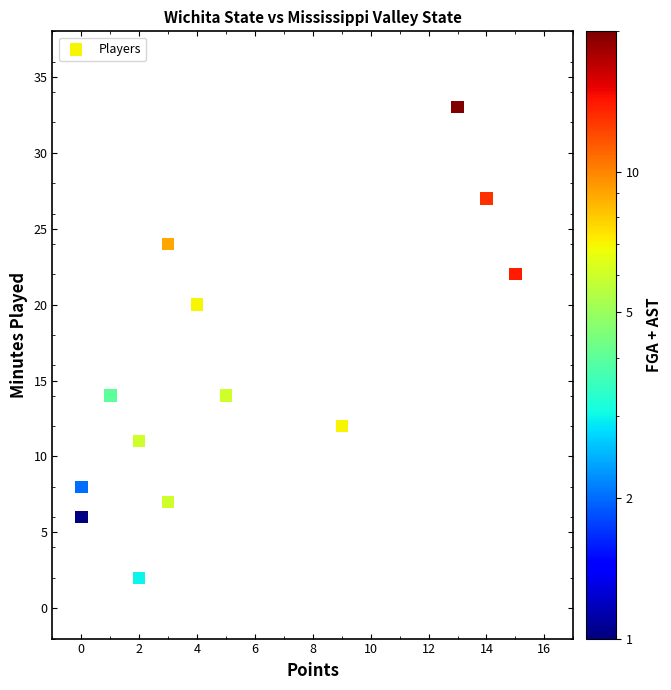

What is the range of Y values (max minus min)?

31